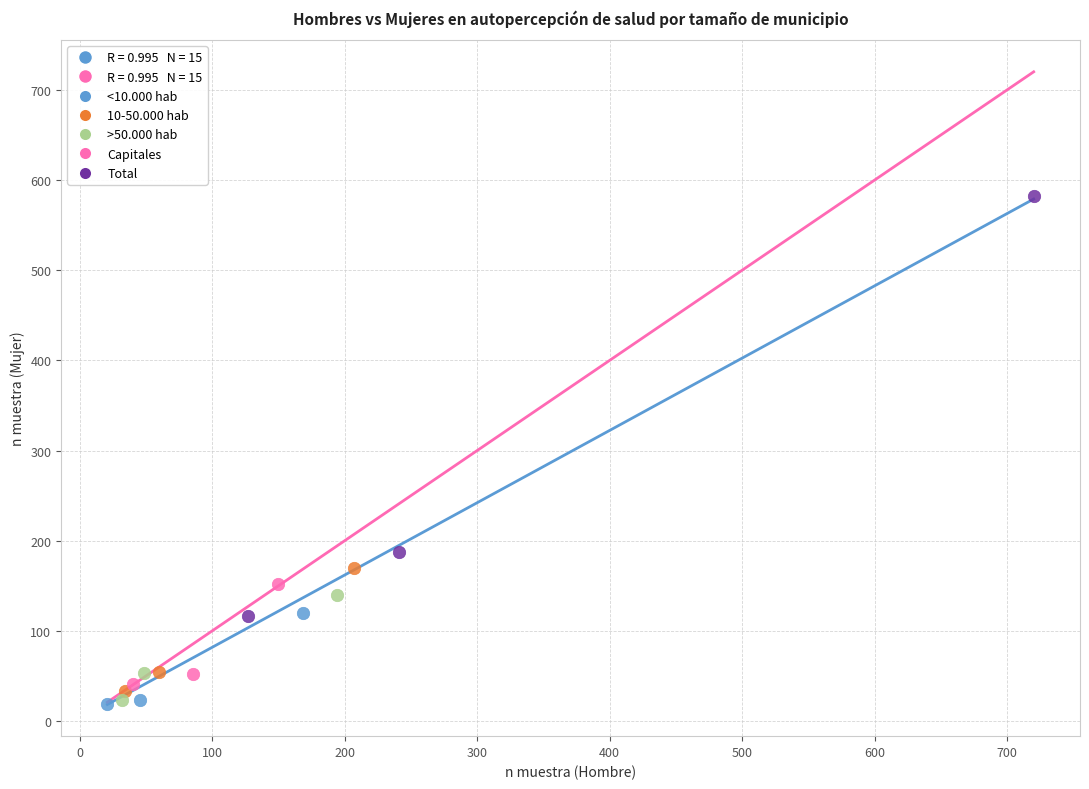

Which series contains the highest Y value?

Total